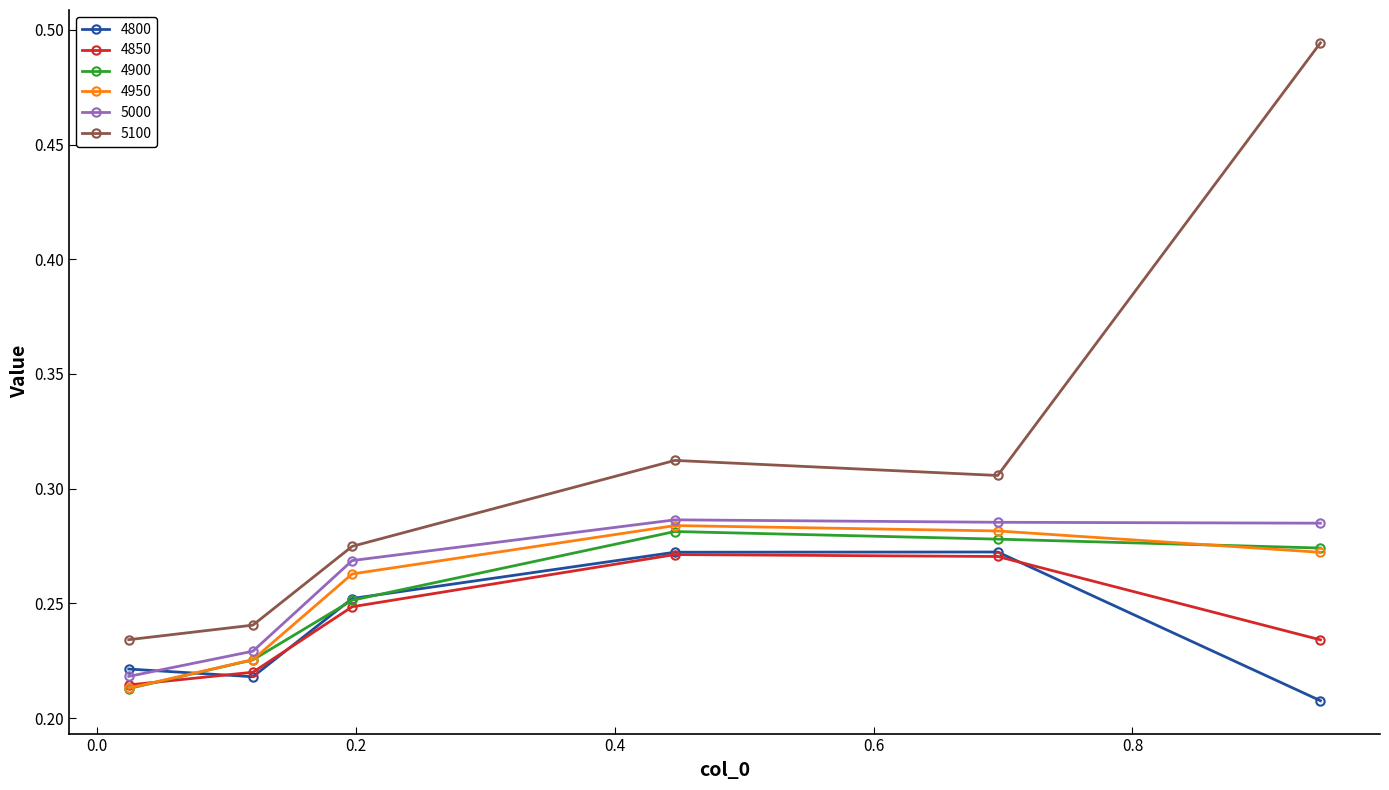

Which series has the largest total across all categories?

5100